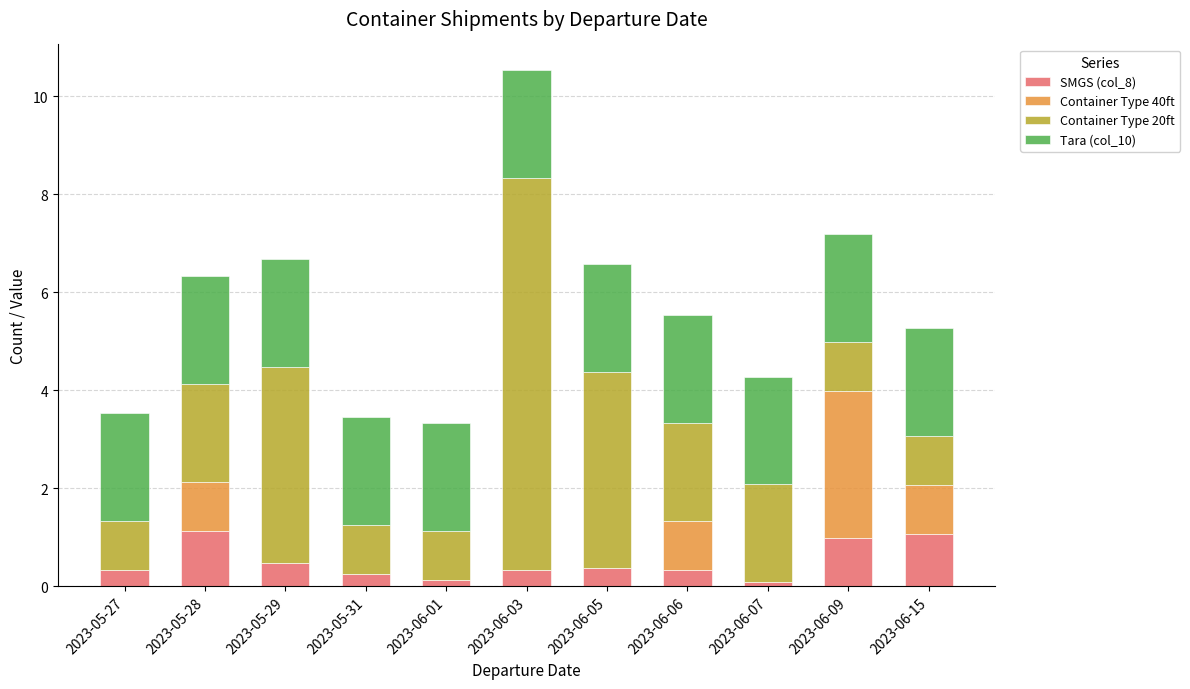

At which category is the sum across all series the highest?

2023-06-03